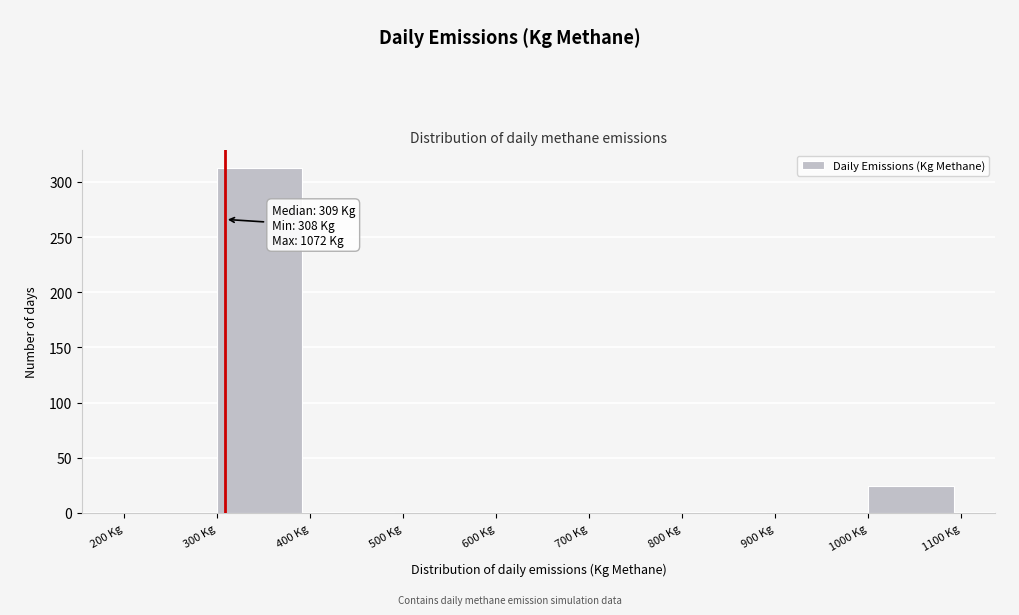

Over which range of the x-axis is the bar tallest?

300 to 400